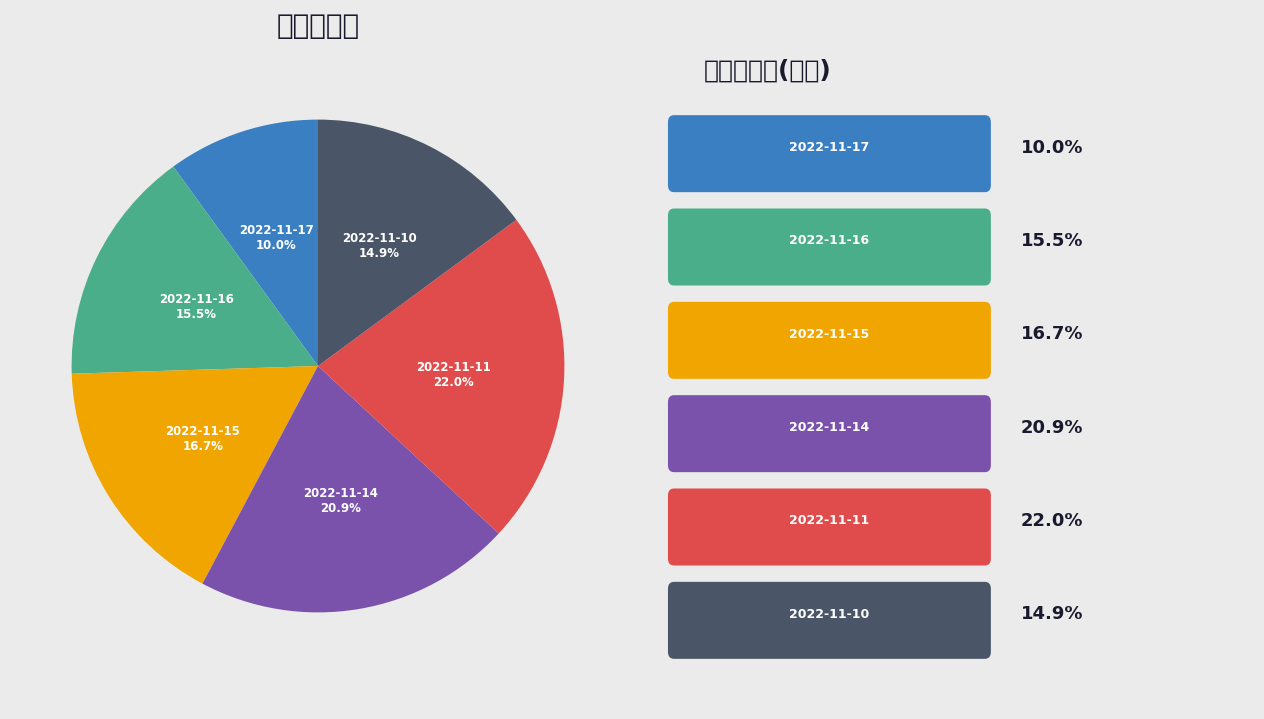

Between 2022-11-10 and 2022-11-14, which is larger?

2022-11-14